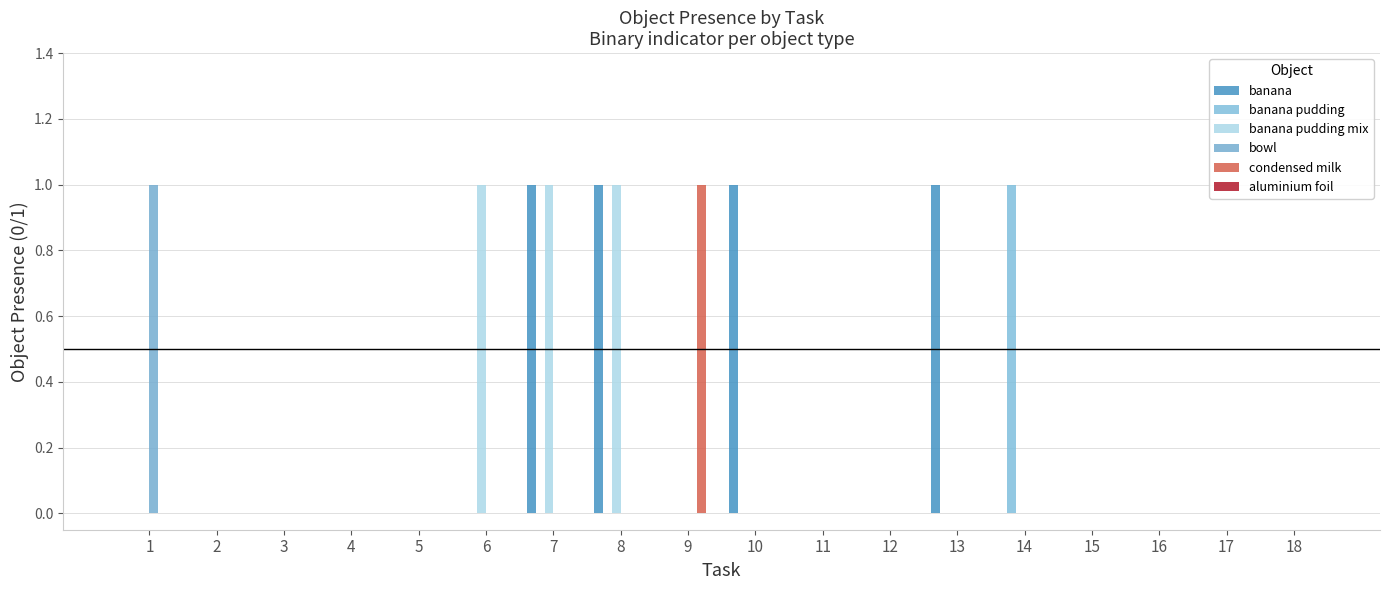

Reading right to left, list all the values displayed in this chart.

banana: 0	0	0	0	0	1	0	0	1	0	1	1	0	0	0	0	0	0
banana pudding: 0	0	0	0	1	0	0	0	0	0	0	0	0	0	0	0	0	0
banana pudding mix: 0	0	0	0	0	0	0	0	0	0	1	1	1	0	0	0	0	0
bowl: 0	0	0	0	0	0	0	0	0	0	0	0	0	0	0	0	0	1
condensed milk: 0	0	0	0	0	0	0	0	0	1	0	0	0	0	0	0	0	0
aluminium foil: 0	0	0	0	0	0	0	0	0	0	0	0	0	0	0	0	0	0